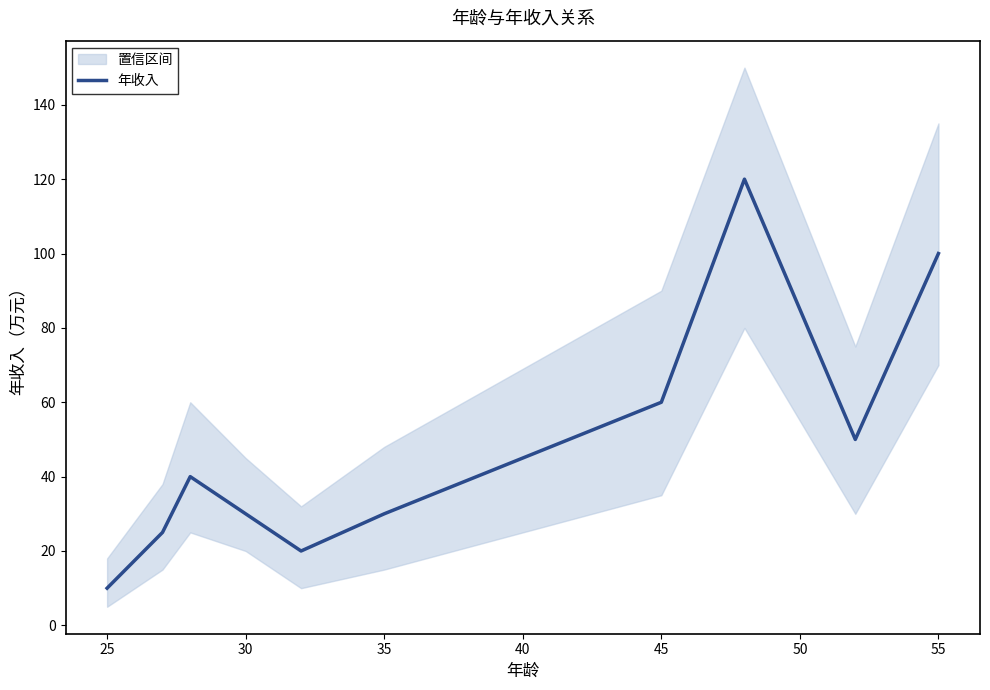

The value of 年收入 at 30 is 41. True or false?

False